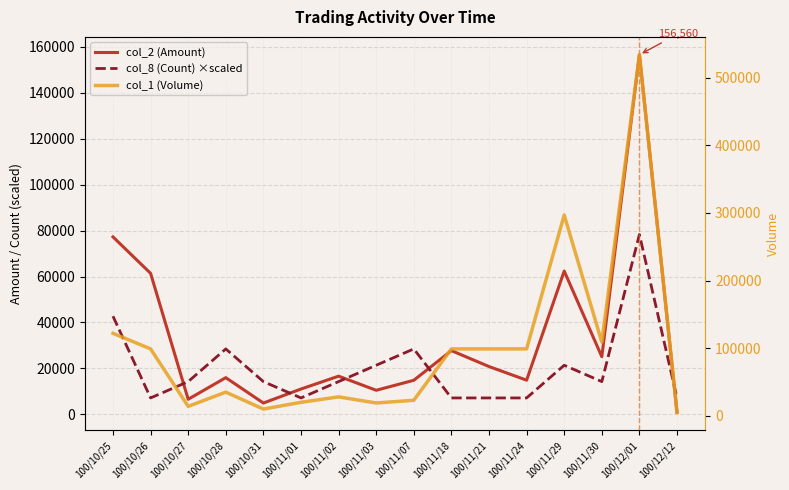

Is it true that col_1 (Volume) equals 67818.0 at 100/10/26?

False